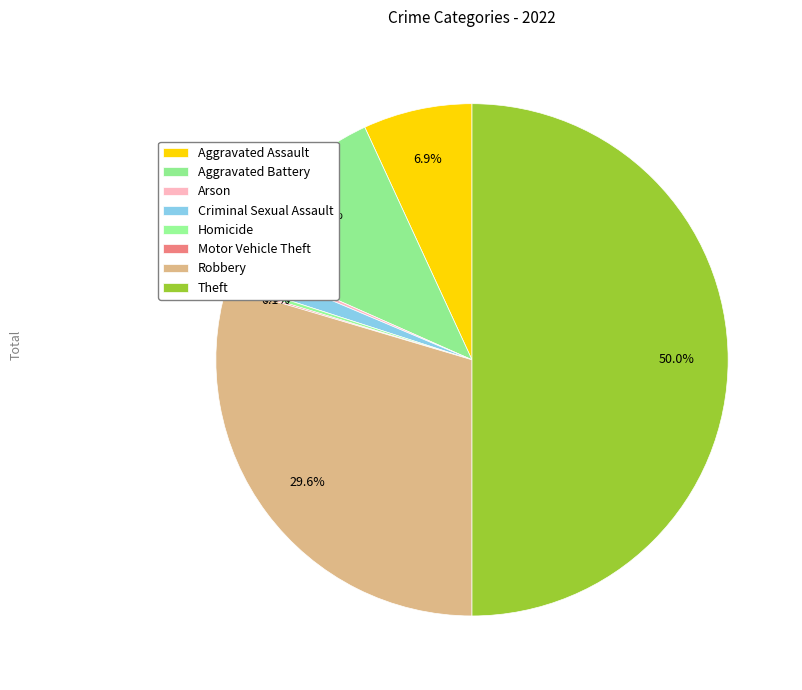

Do Robbery and Aggravated Assault together represent more than half of the pie?

No